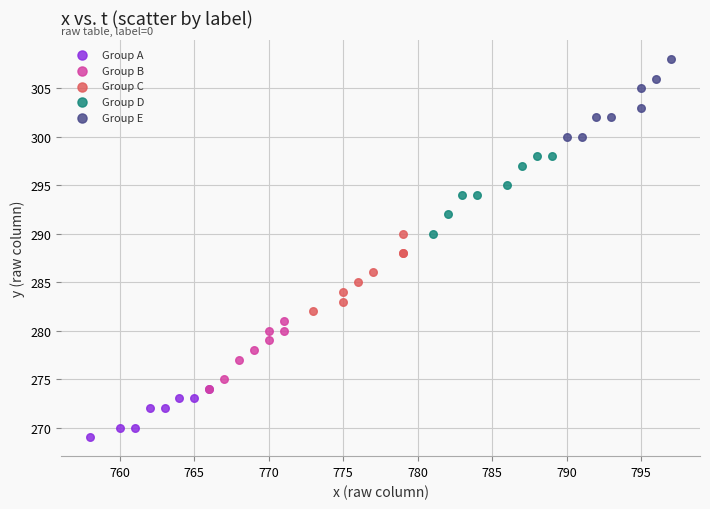

Which series reaches the minimum Y coordinate?

Group A